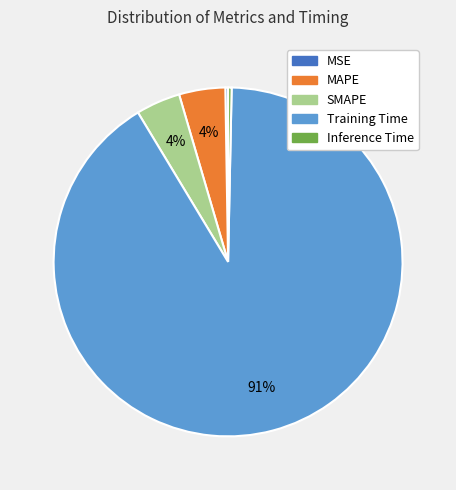

To the nearest percent, what portion does MAPE represent?

4%